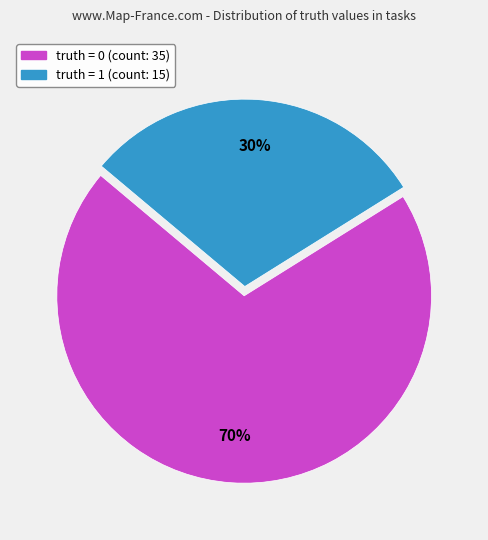

To the nearest percent, what is the average slice percentage?

50%